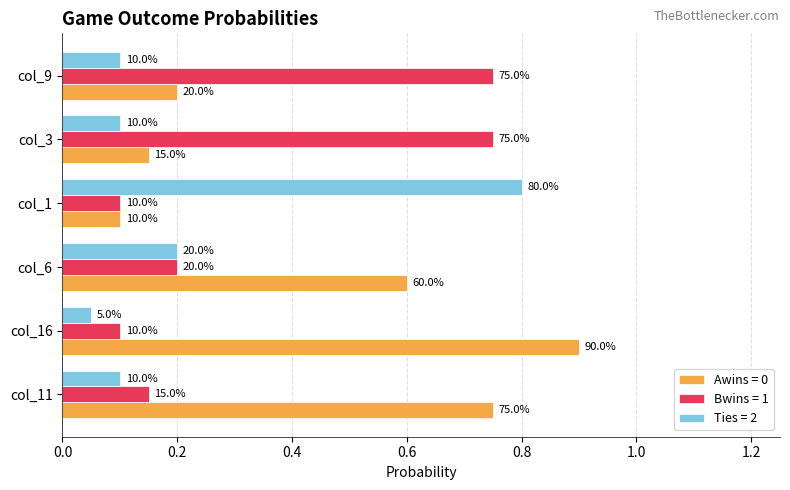

At which category is the sum across all series the highest?

col_16